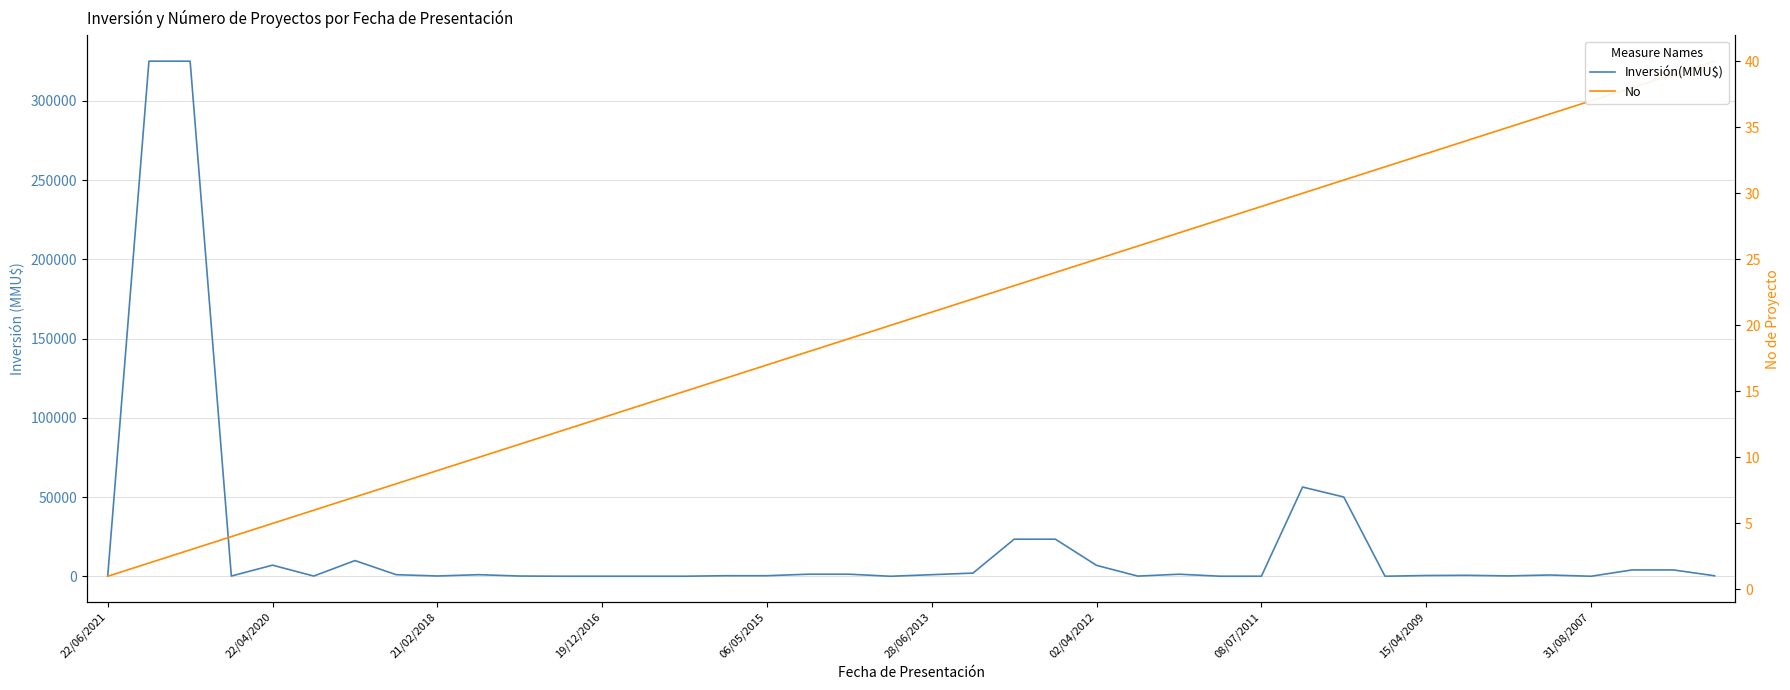

After their last crossing, which series has the higher values: No or Inversión(MMU$)?

Inversión(MMU$)